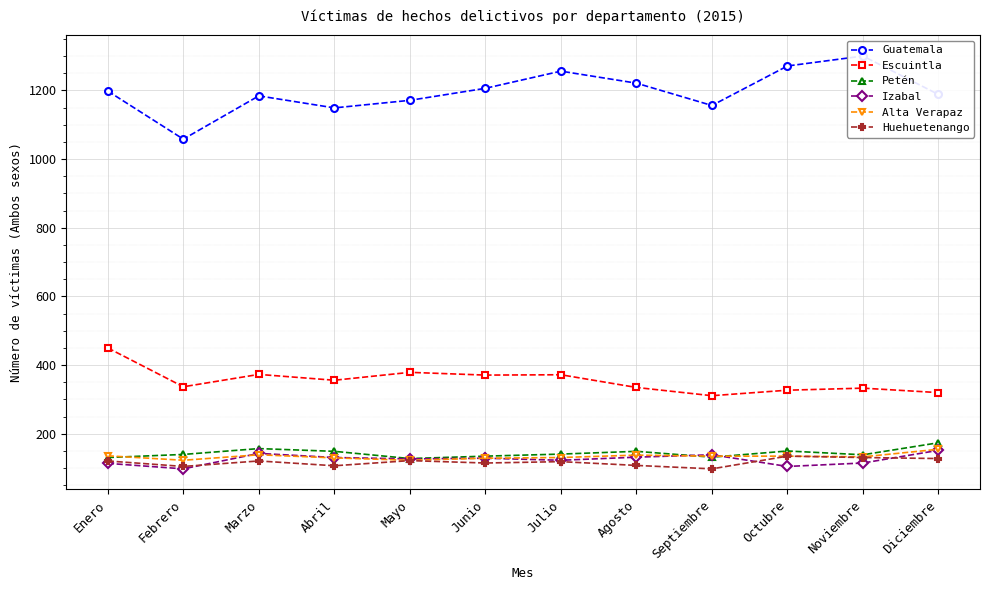

At Enero, list the series in order from largest to smallest.

Guatemala, Escuintla, Alta Verapaz, Petén, Huehuetenango, Izabal